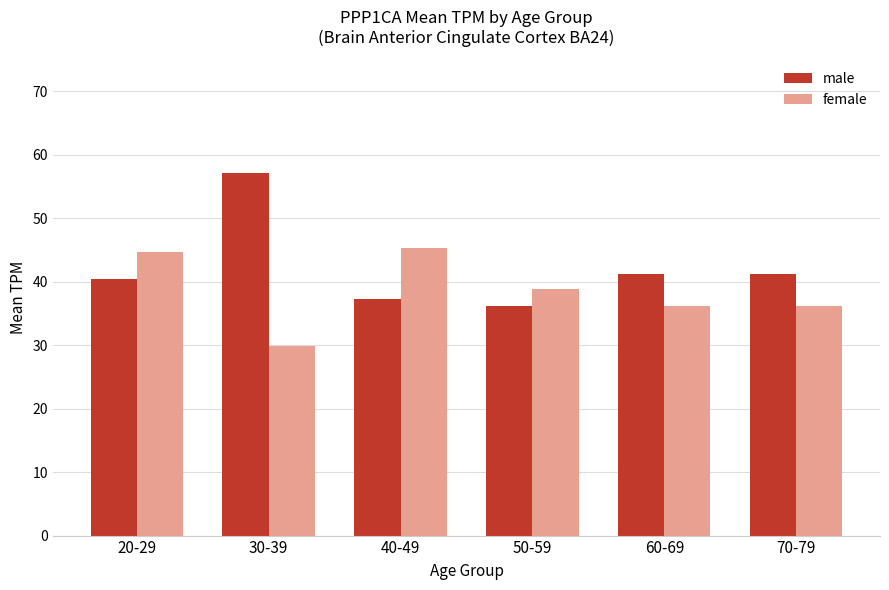

What is the sum of the female values at 50-59 and 20-29?

83.6